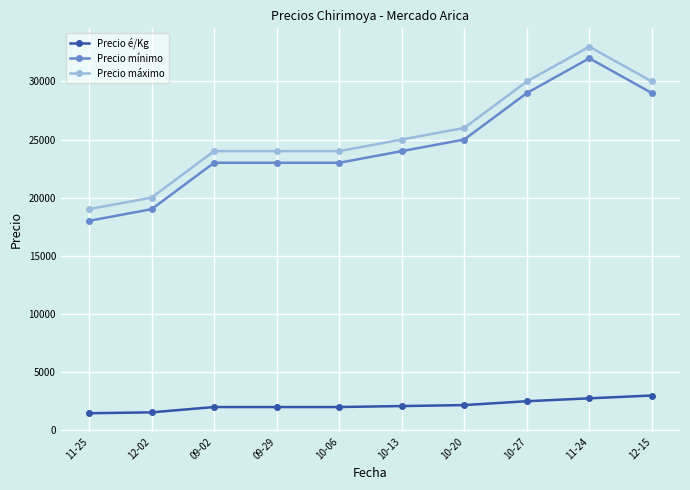

Is the value of Precio máximo at 09-29 greater than the value of Precio é/Kg at 10-13?

Yes